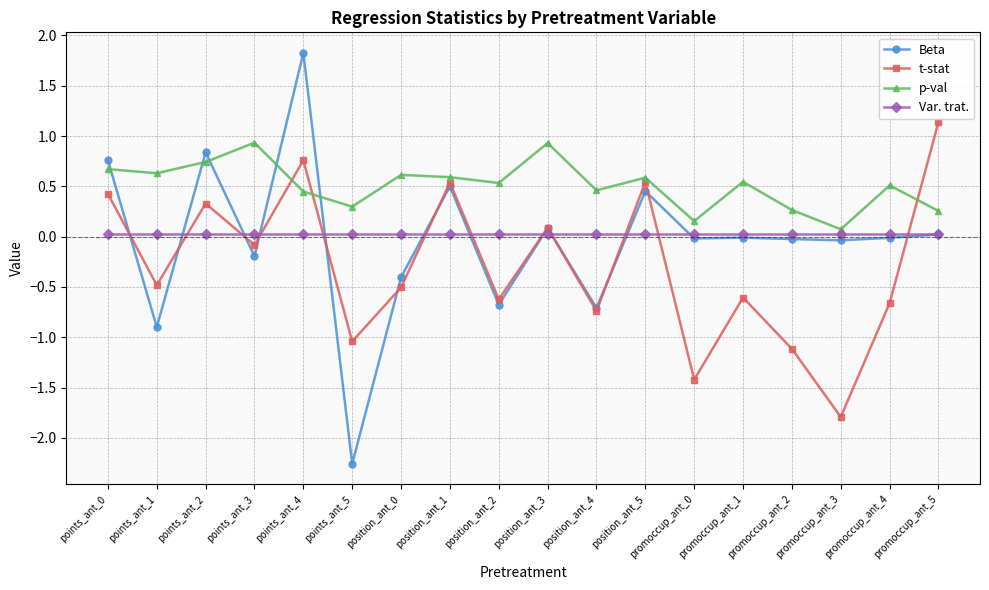

Does the chart display data point markers on the line(s)?

Yes